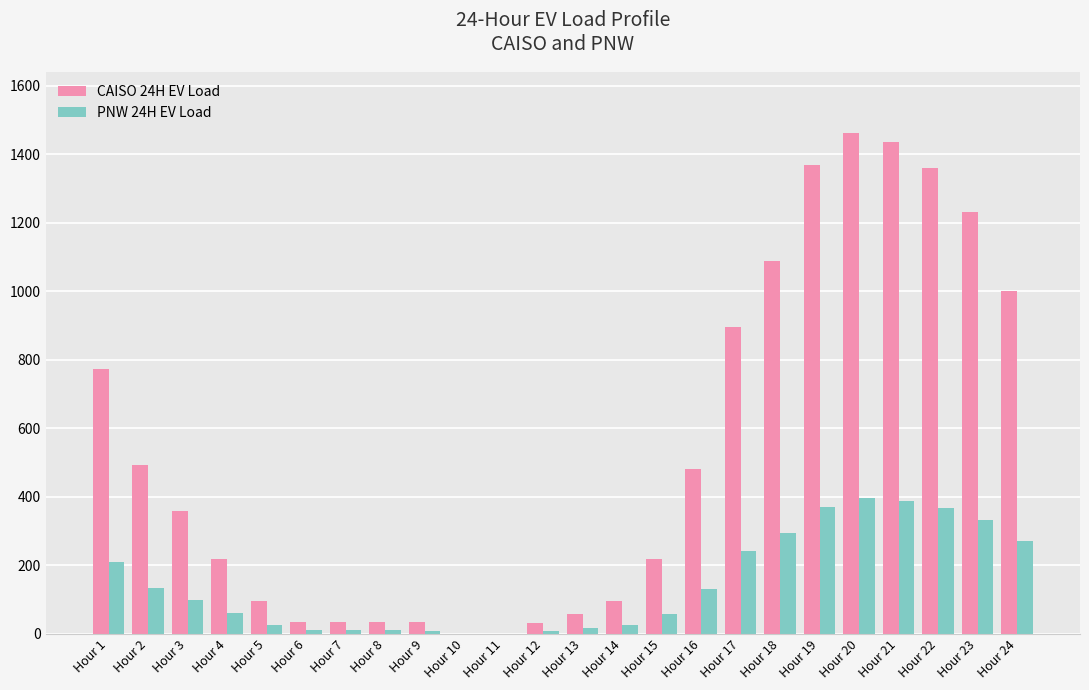

What is the sum of all CAISO 24H EV Load values?

12792.4